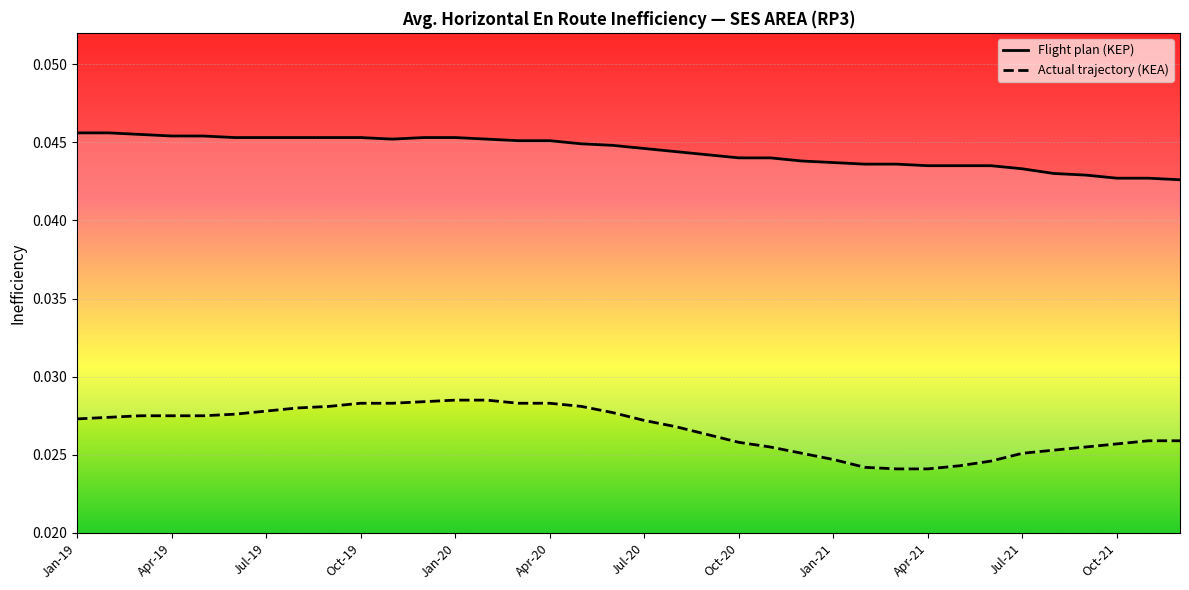

Is it true that Flight plan (KEP) equals 0.0 at Jan-19?

True